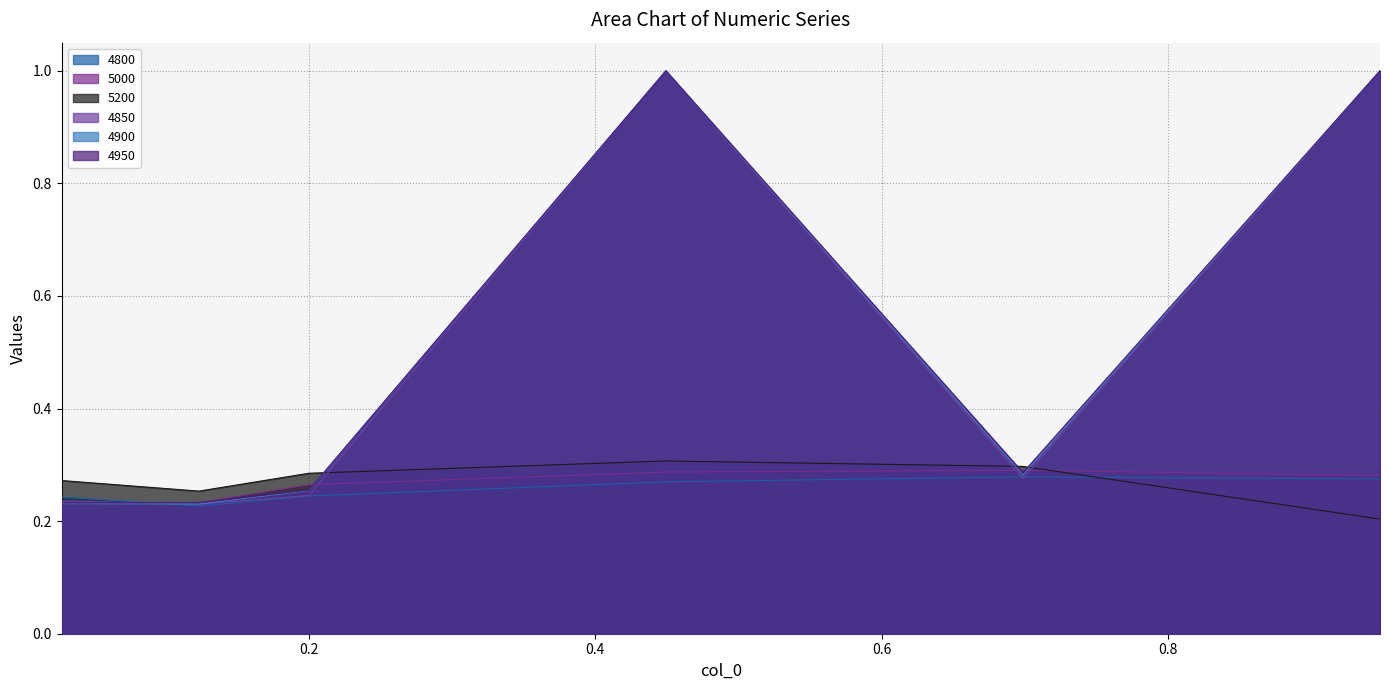

What are all the series names shown in the legend?

4800, 5000, 5200, 4850, 4900, 4950